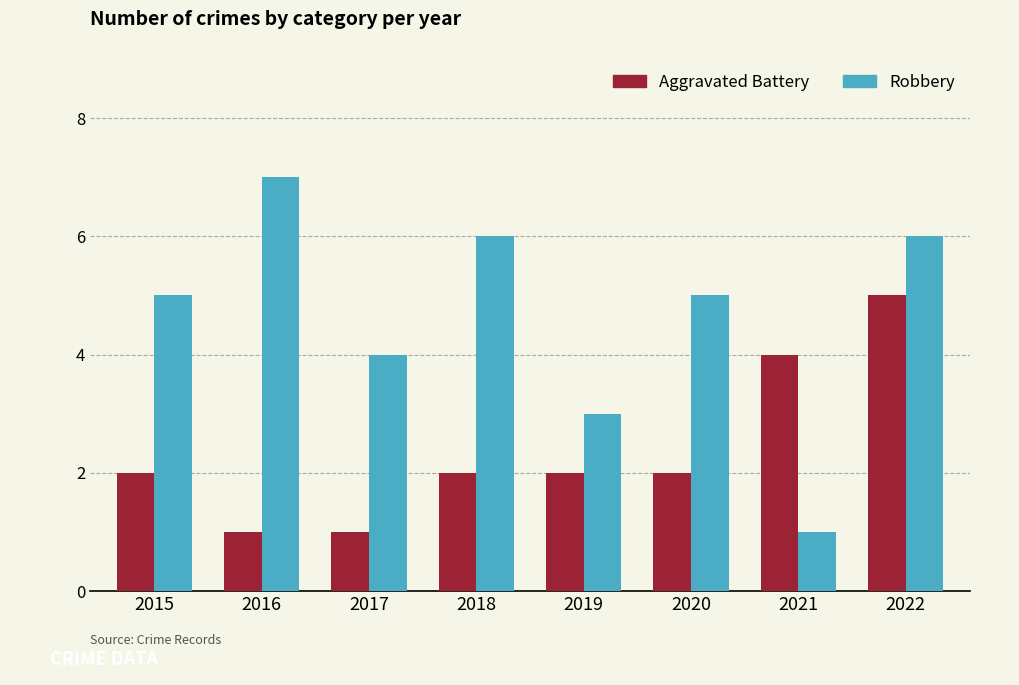

True or false: Robbery has a value of 3 at 2019.

True